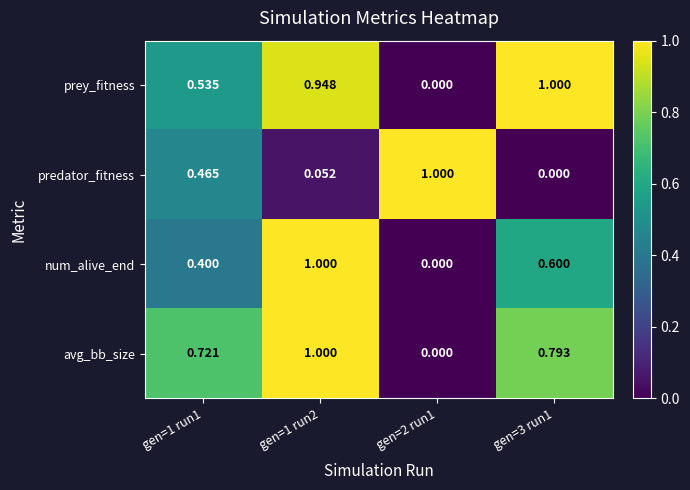

Between gen=1 run2 and gen=3 run1, which series saw the biggest shift?

num_alive_end